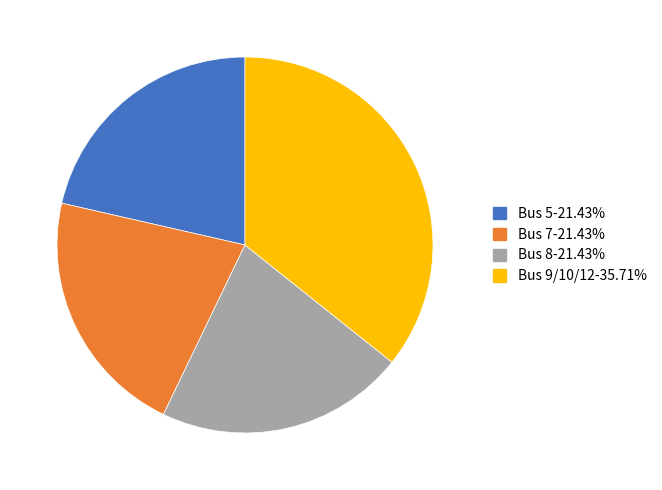

Does any single category account for the majority?

No